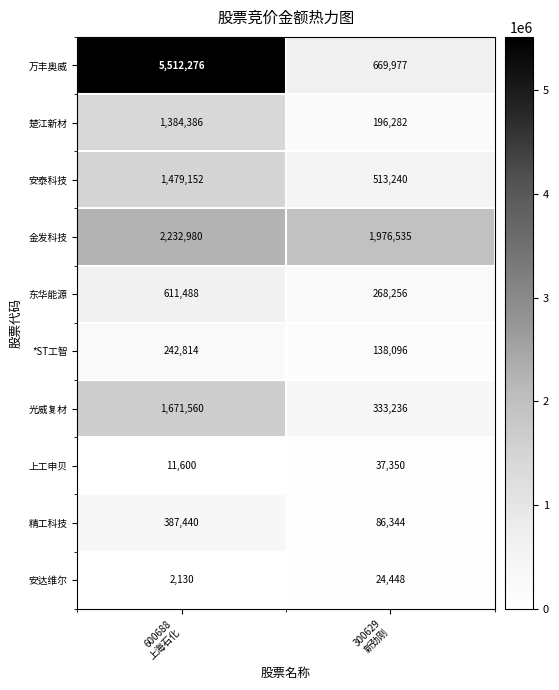

Between 600688
上海石化 and 300629
新劲刚, which series saw the biggest shift?

万丰奥威